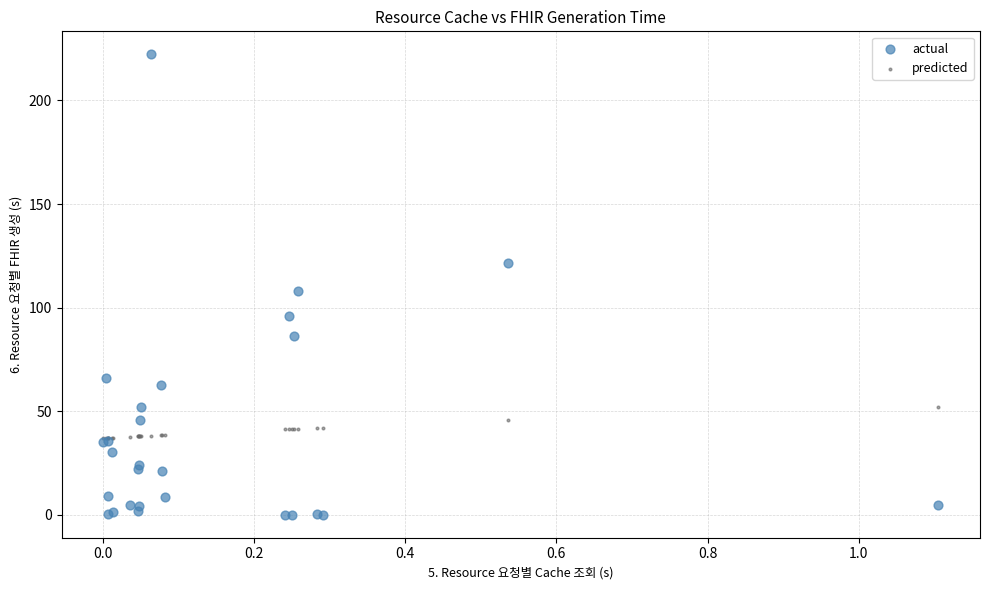

In the actual series, what Y value is closest to 111?

108.0